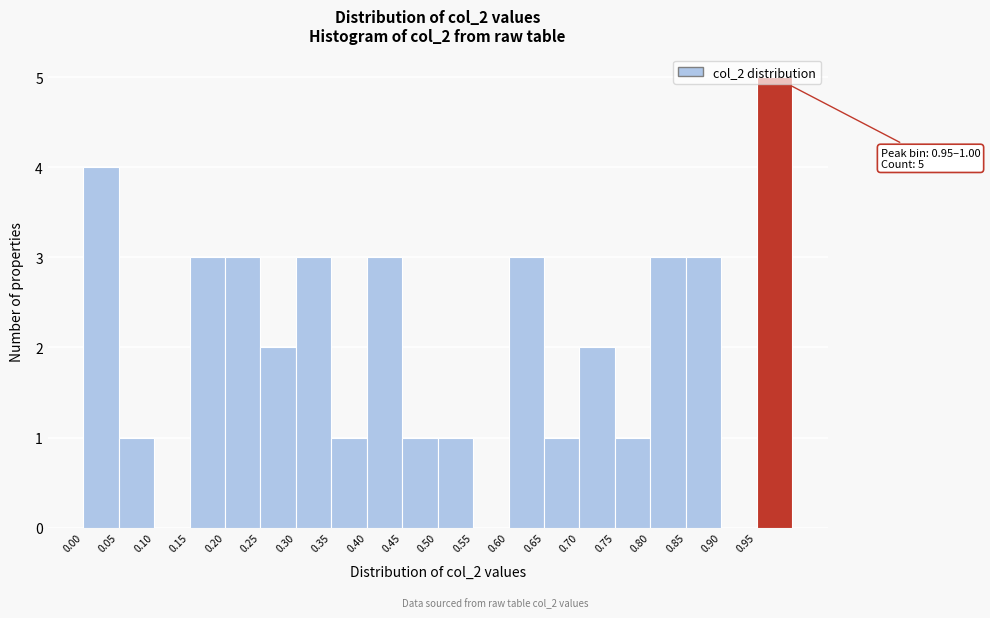

Which range on the x-axis has the tallest bar?

0.95 to 1.00